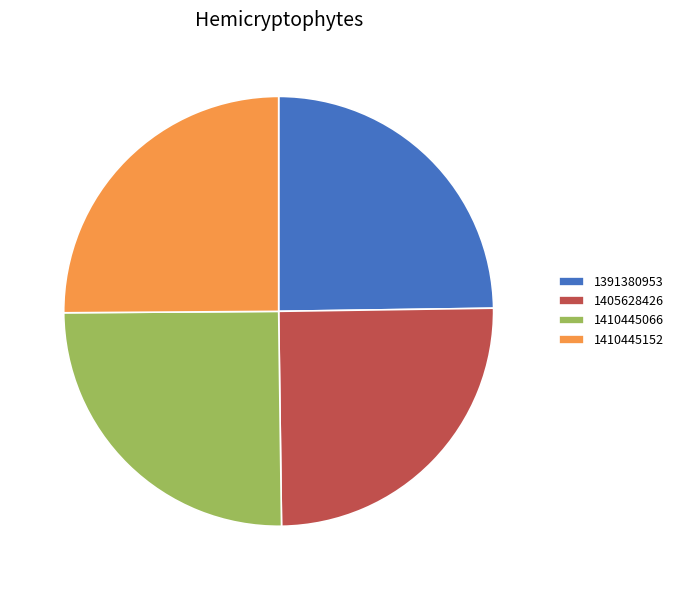

True or false: 1410445066 accounts for 25% of the total.

True